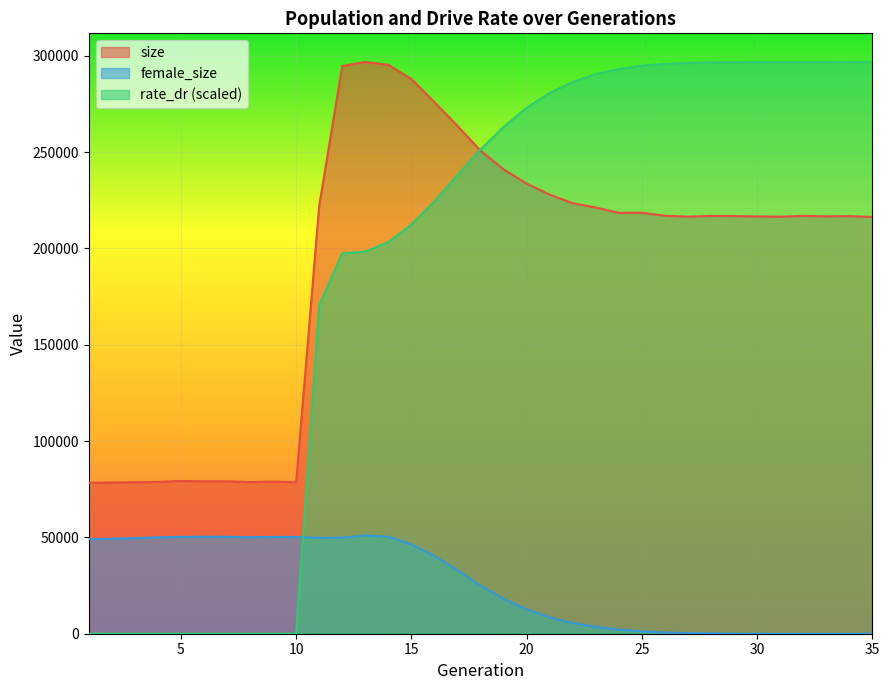

Reading left to right, what are all the values shown in this chart?

size: 1=78333.0	2=78496.0	3=78599.0	4=78767.0	5=79296.0	6=79084.0	7=79100.0	8=78708.0	9=78942.0	10=78614.0	11=222333.0	12=294717.0	13=296811.0	14=295286.0	15=287920.0	16=275880.0	17=263592.0	18=250742.0	19=241021.0	20=233644.0	21=227916.0	22=223471.0	23=221217.0	24=218460.0	25=218525.0	26=216960.0	27=216501.0	28=216854.0	29=216780.0	30=216602.0	31=216476.0	32=216873.0	33=216644.0	34=216751.0	35=216375.0
female_size: 1=49055.0	2=49309.0	3=49639.0	4=50028.0	5=50283.0	6=50339.0	7=50322.0	8=50107.0	9=50239.0	10=50220.0	11=49753.0	12=49832.0	13=51023.0	14=50313.0	15=46361.0	16=40333.0	17=33022.0	18=24919.0	19=18103.0	20=12656.0	21=8448.0	22=5557.0	23=3529.0	24=2119.0	25=1183.0	26=637.0	27=307.0	28=140.0	29=65.0	30=32.0	31=16.0	32=7.0	33=4.0	34=1.0	35=0.0
rate_dr: 1=0.0	2=0.0	3=0.0	4=0.0	5=0.0	6=0.0	7=0.0	8=0.0	9=0.0	10=0.0	11=170736.7	12=197422.4	13=198357.9	14=203247.3	15=212424.7	16=224454.1	17=238123.5	18=251358.3	19=263058.5	20=272984.8	21=280714.3	22=286382.2	23=290460.7	24=293162.9	25=294856.8	26=295797.4	27=296318.9	28=296589.3	29=296712.5	30=296765.9	31=296789.0	32=296801.5	33=296805.7	34=296809.5	35=296811.0